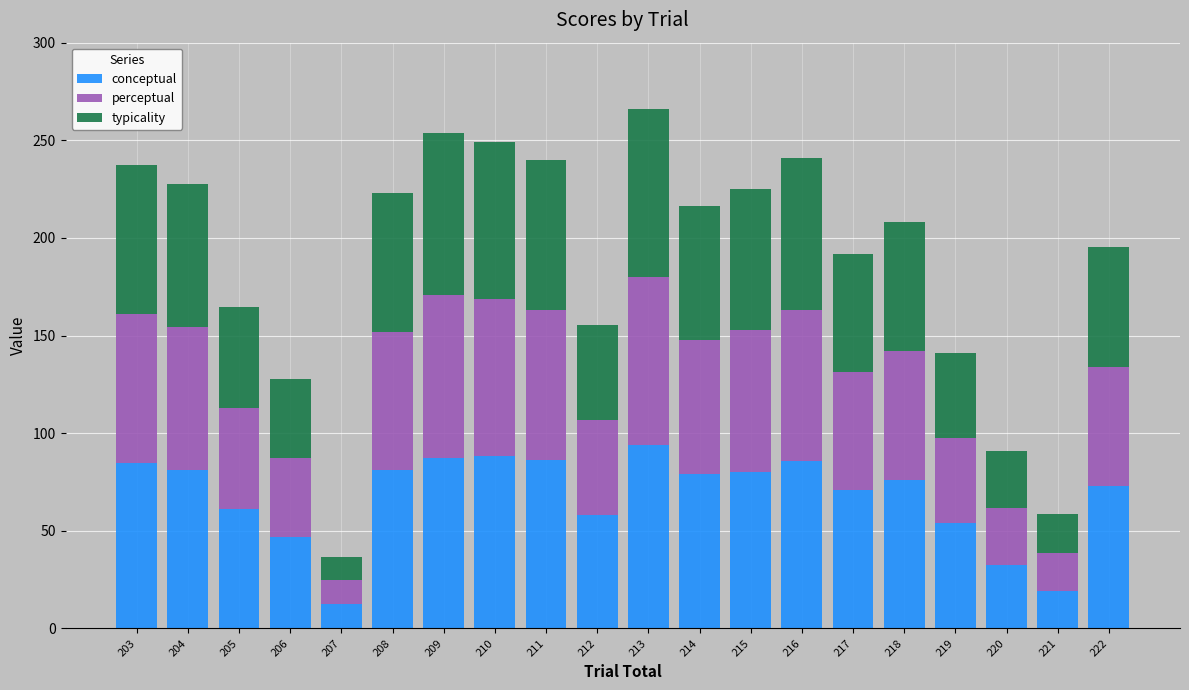

What are all the series names shown in the legend?

conceptual, perceptual, typicality